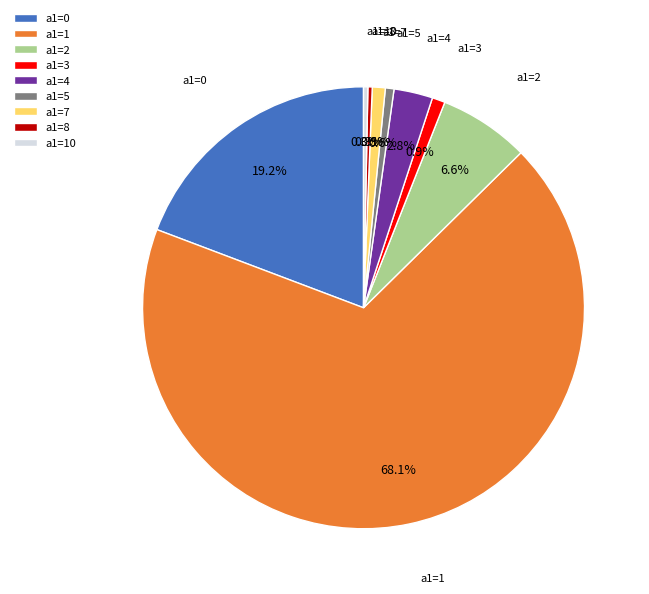

Which has a higher value, a1=3 or a1=10?

a1=3